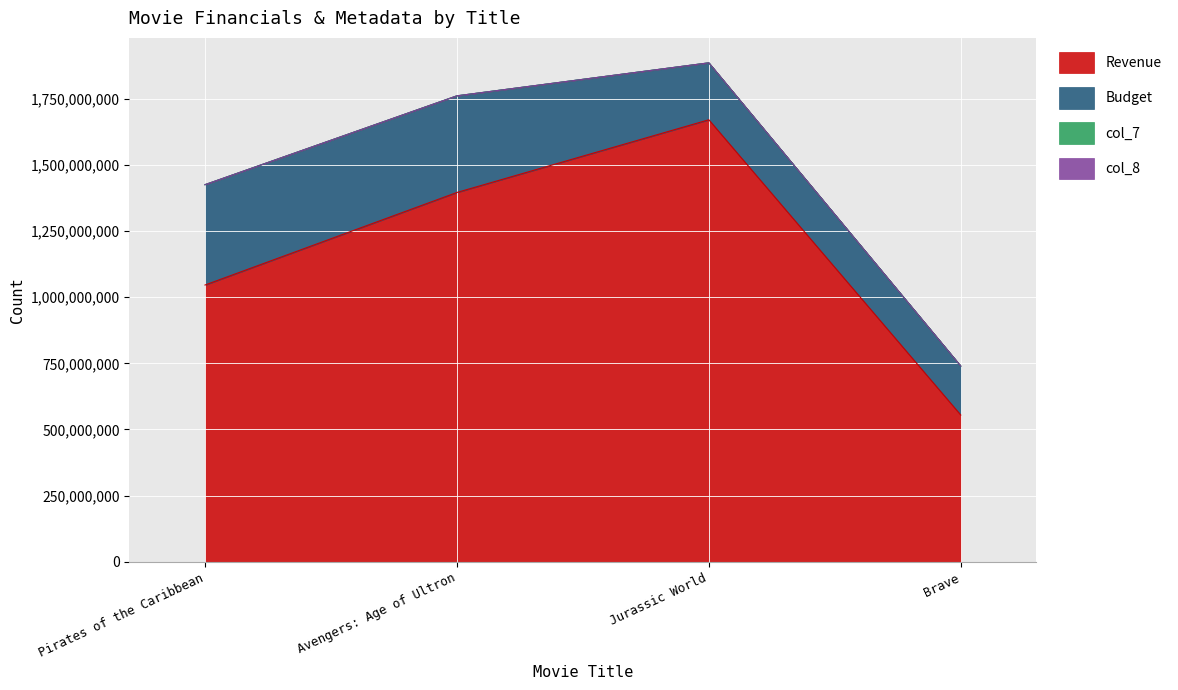

What is the sum of all Budget values?

1144000000